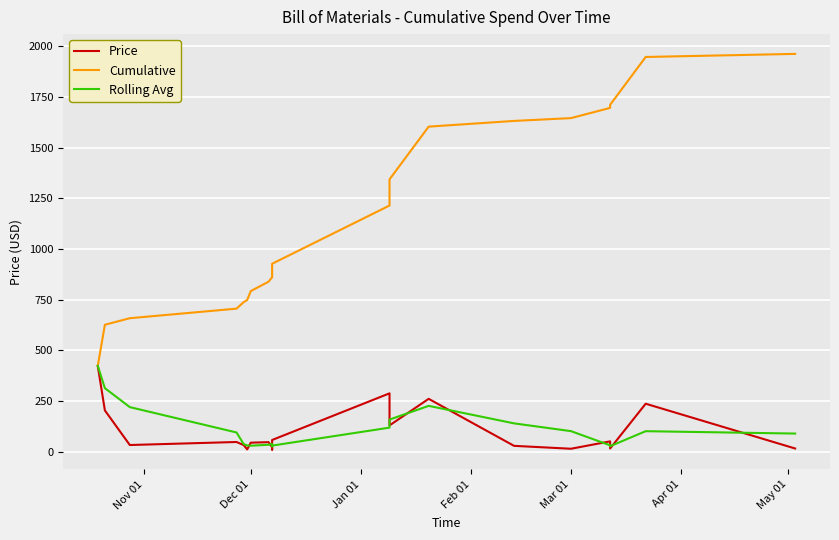

True or false: Rolling Avg and Cumulative intersect in this chart.

False